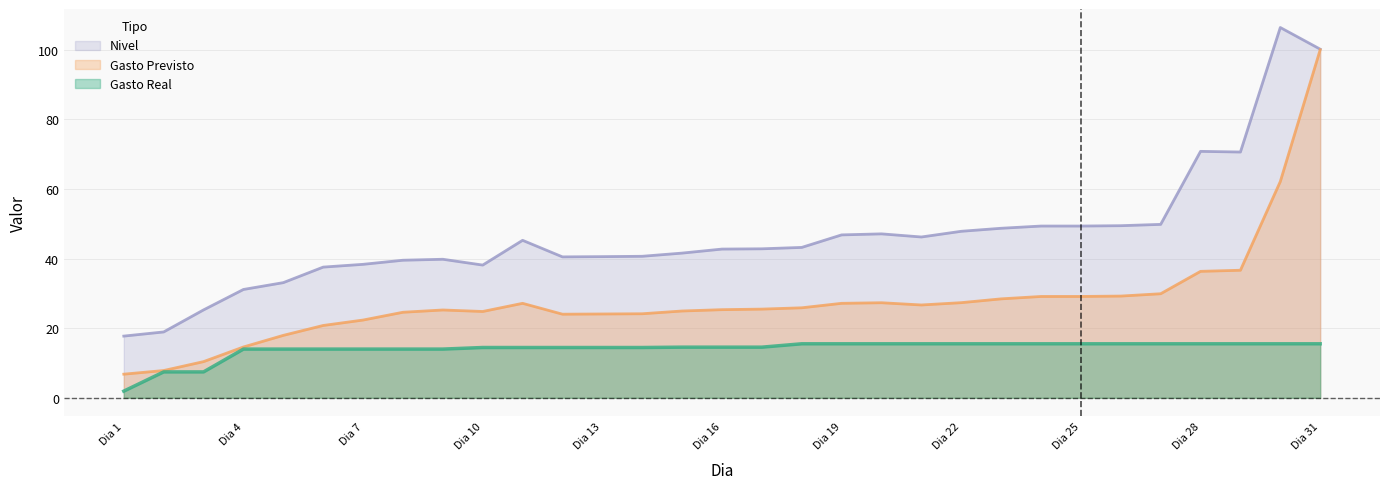

Reading left to right, transcribe all the data shown in this chart.

Gasto Real: 1.9	7.4	7.4	14.0	14.0	14.0	14.0	14.0	14.0	14.5	14.5	14.5	14.5	14.5	14.6	14.6	14.6	15.5	15.5	15.5	15.5	15.5	15.5	15.5	15.5	15.5	15.5	15.5	15.5	15.5	15.5
Gasto Previsto: 6.8	7.8	10.4	14.6	17.9	20.8	22.4	24.6	25.2	24.8	27.2	24.0	24.1	24.2	25.0	25.3	25.5	25.9	27.2	27.3	26.7	27.4	28.4	29.1	29.1	29.2	29.9	36.4	36.7	62.2	100.0
Nivel: 17.7	18.9	25.3	31.1	33.1	37.6	38.4	39.5	39.8	38.2	45.3	40.5	40.6	40.7	41.6	42.8	42.8	43.2	46.8	47.1	46.2	47.9	48.7	49.4	49.4	49.5	49.8	70.8	70.6	106.4	100.2